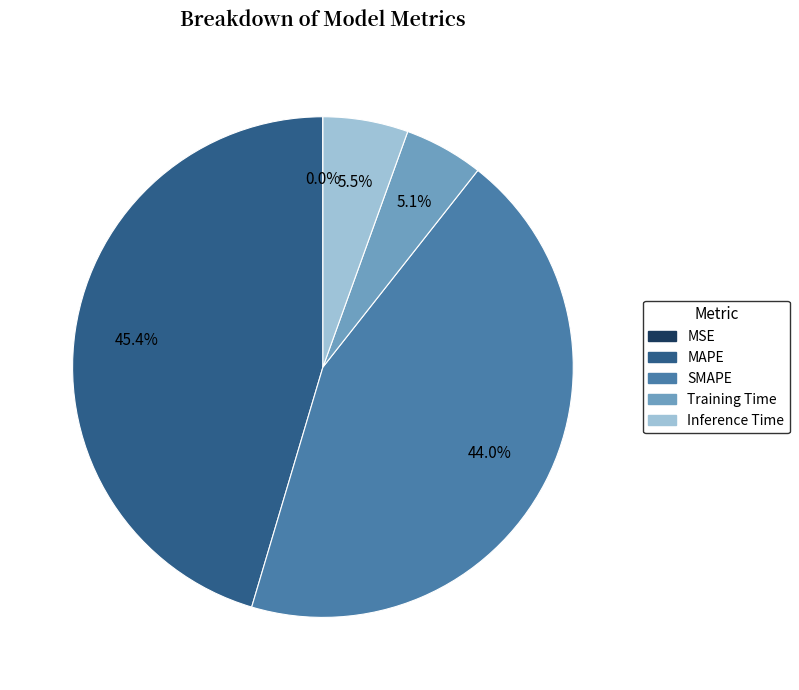

What is the ratio of the value at Inference Time to the value at SMAPE?

0.1